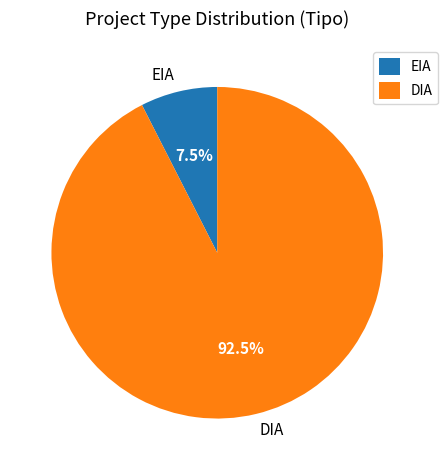

Does any single category account for the majority?

Yes